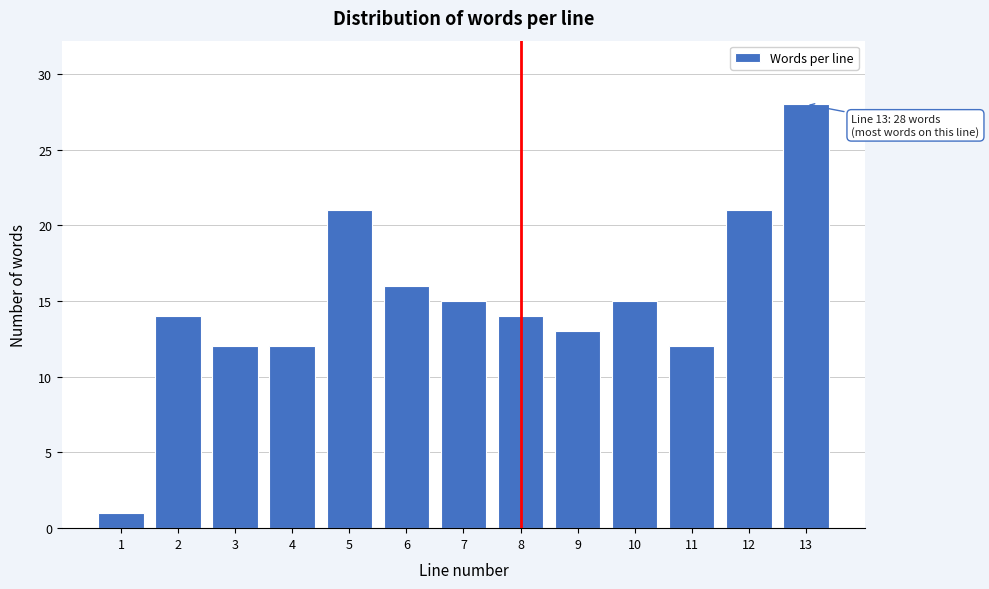

Reading left to right, transcribe all the data shown in this chart.

1=1	2=14	3=12	4=12	5=21	6=16	7=15	8=14	9=13	10=15	11=12	12=21	13=28